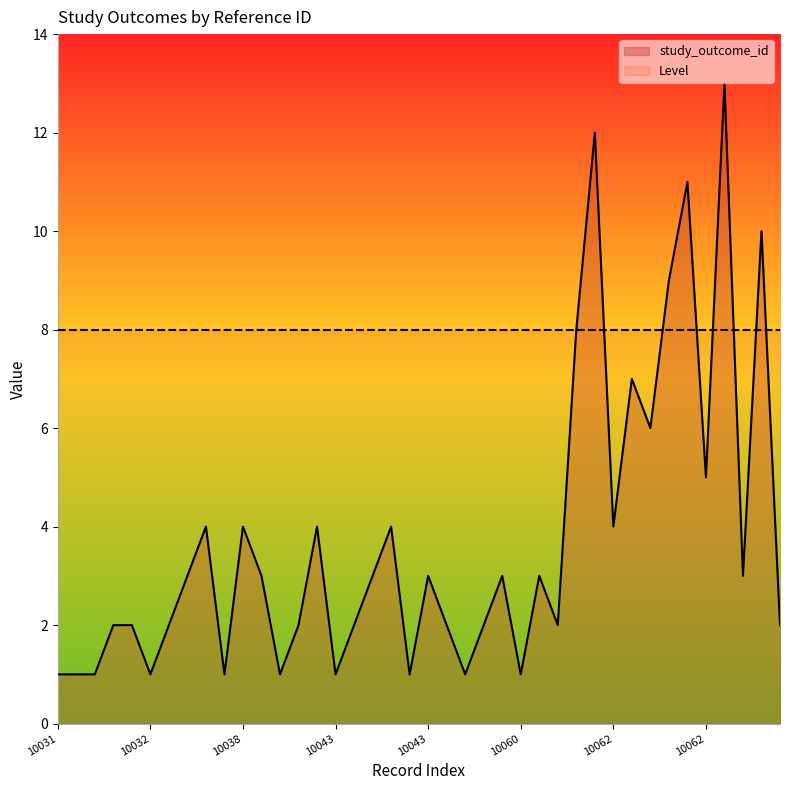

How many interior local valleys (lower than both neighbors) does the data have?

12